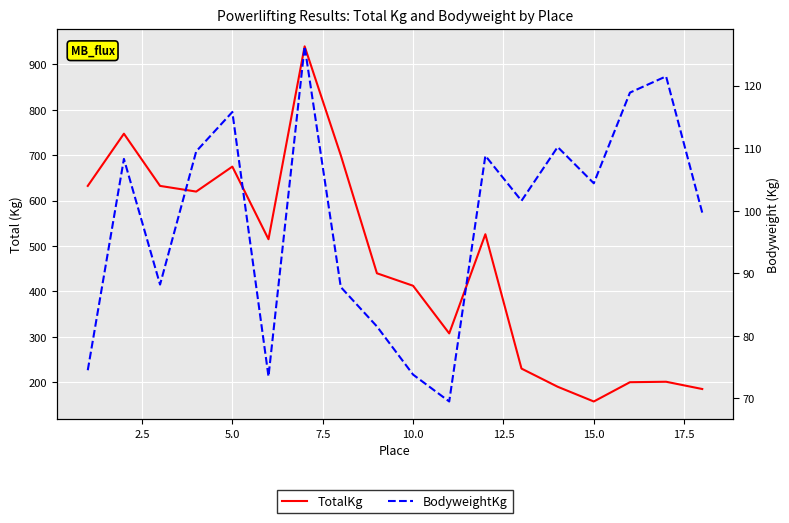

True or false: BodyweightKg and TotalKg cross at least once.

False